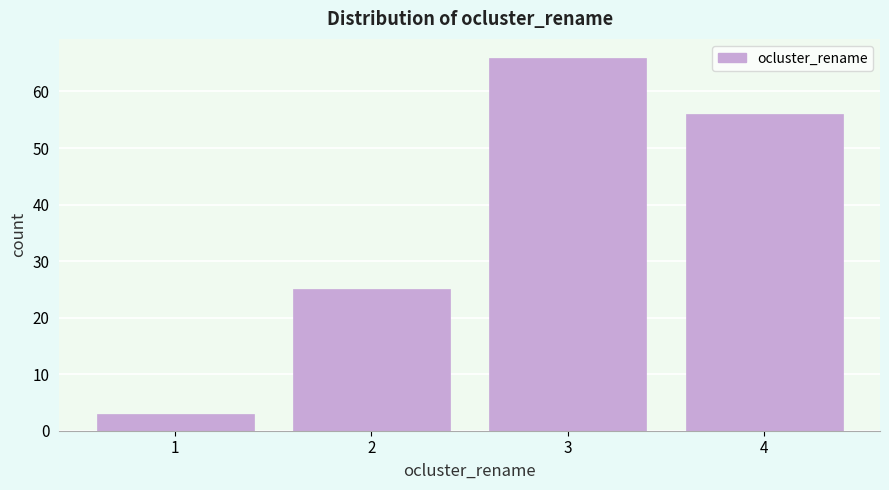

How tall is the bar that spans 1.5 to 2.5 on the x-axis? The values are not printed on the chart, so give them approximately, as read against the axis.

25